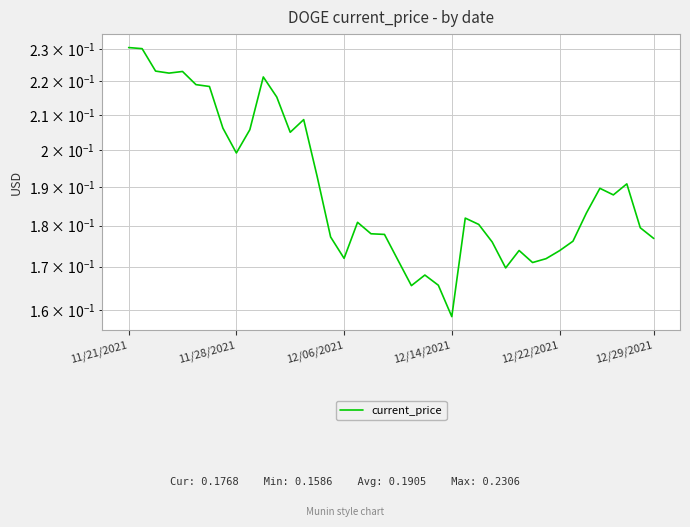

What is the sum of all values?

7.6